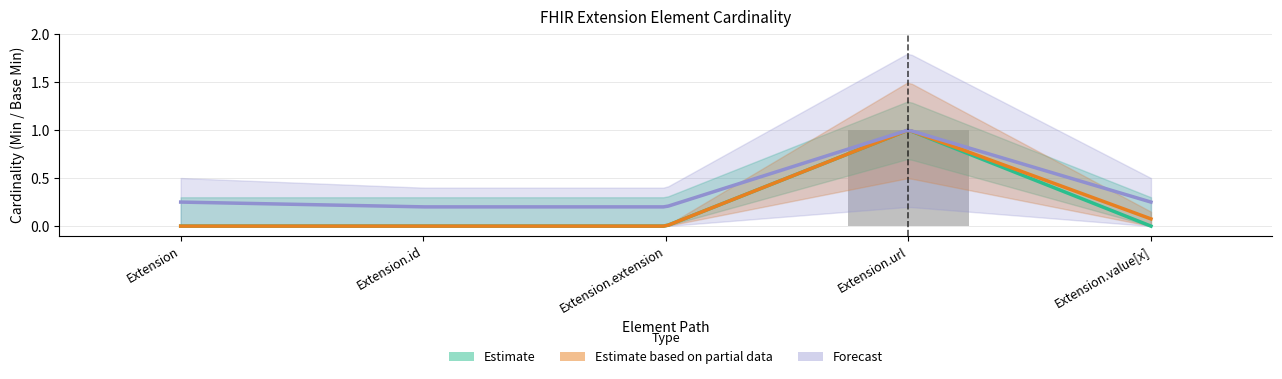

What is the label of the 4th bar from the left?

Extension.url